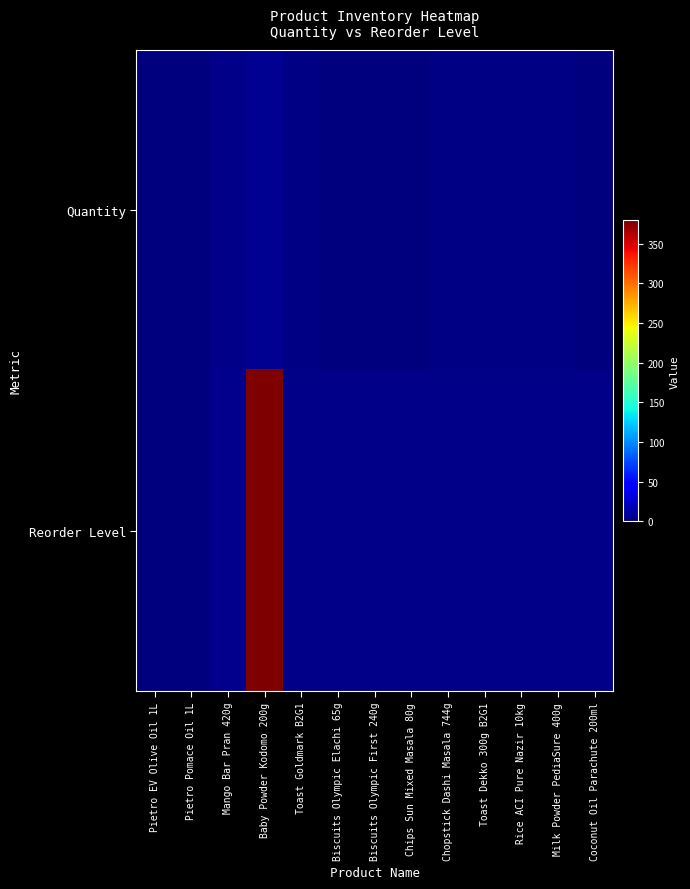

Which has a higher value, Coconut Oil Parachute 200ml or Biscuits Olympic First 240g?

Biscuits Olympic First 240g